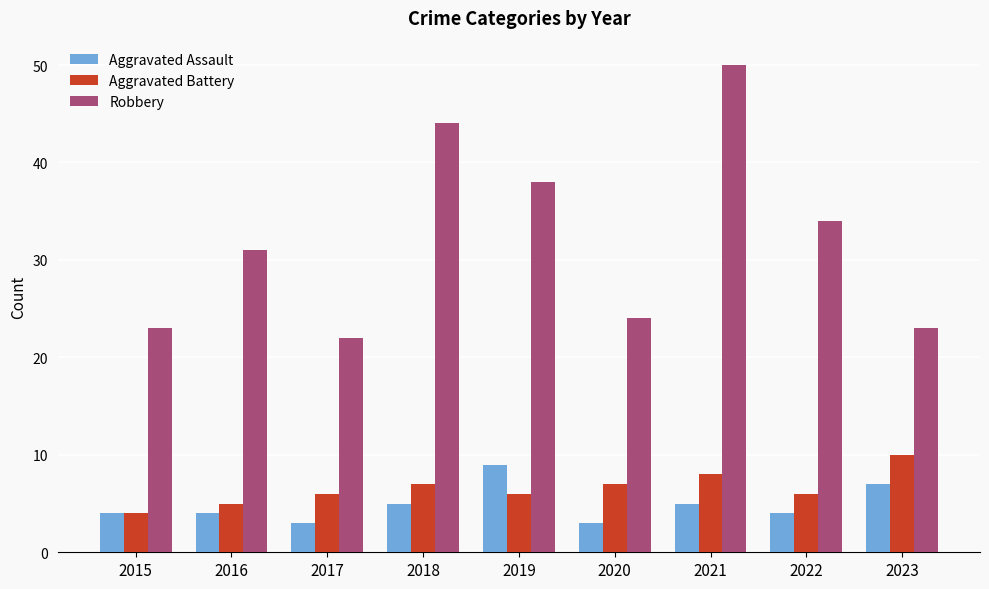

What is the difference between the Aggravated Battery values at 2020 and 2019?

1